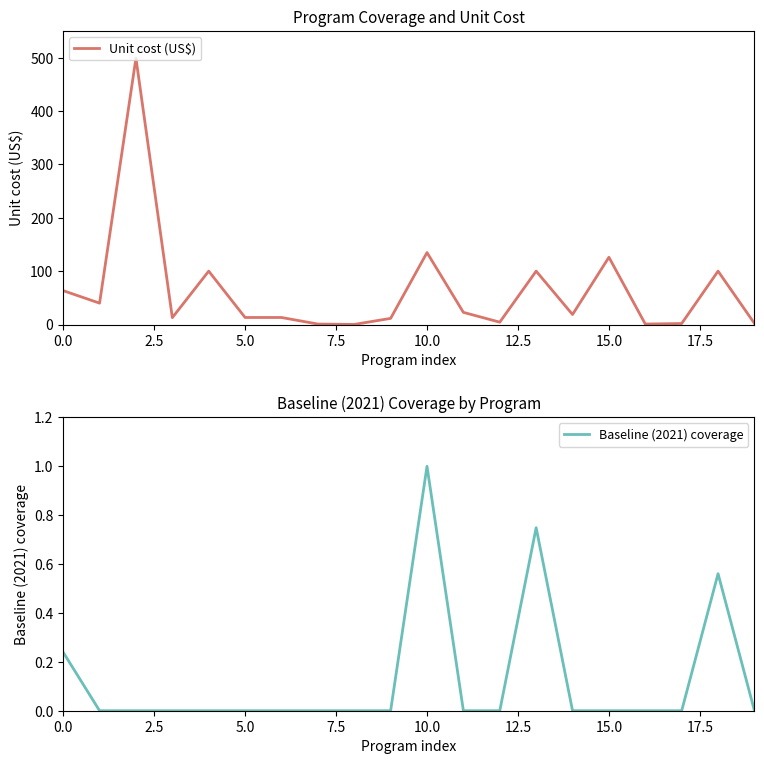

How many data points in Baseline (2021) coverage are above 0?

4